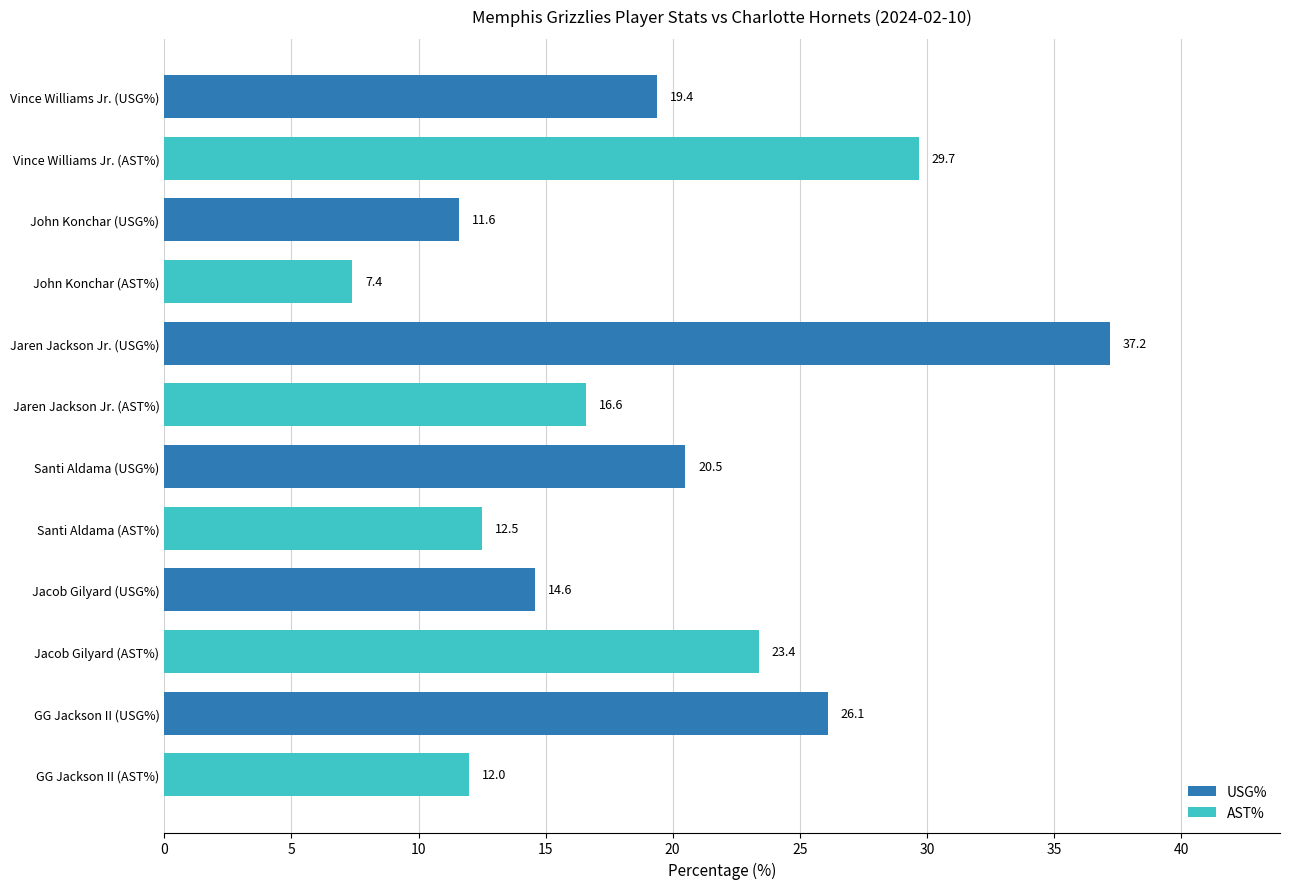

Rank the categories by value from highest to lowest.

Jaren Jackson Jr. (USG%), Vince Williams Jr. (AST%), GG Jackson II (USG%), Jacob Gilyard (AST%), Santi Aldama (USG%), Vince Williams Jr. (USG%), Jaren Jackson Jr. (AST%), Jacob Gilyard (USG%), Santi Aldama (AST%), GG Jackson II (AST%), John Konchar (USG%), John Konchar (AST%)